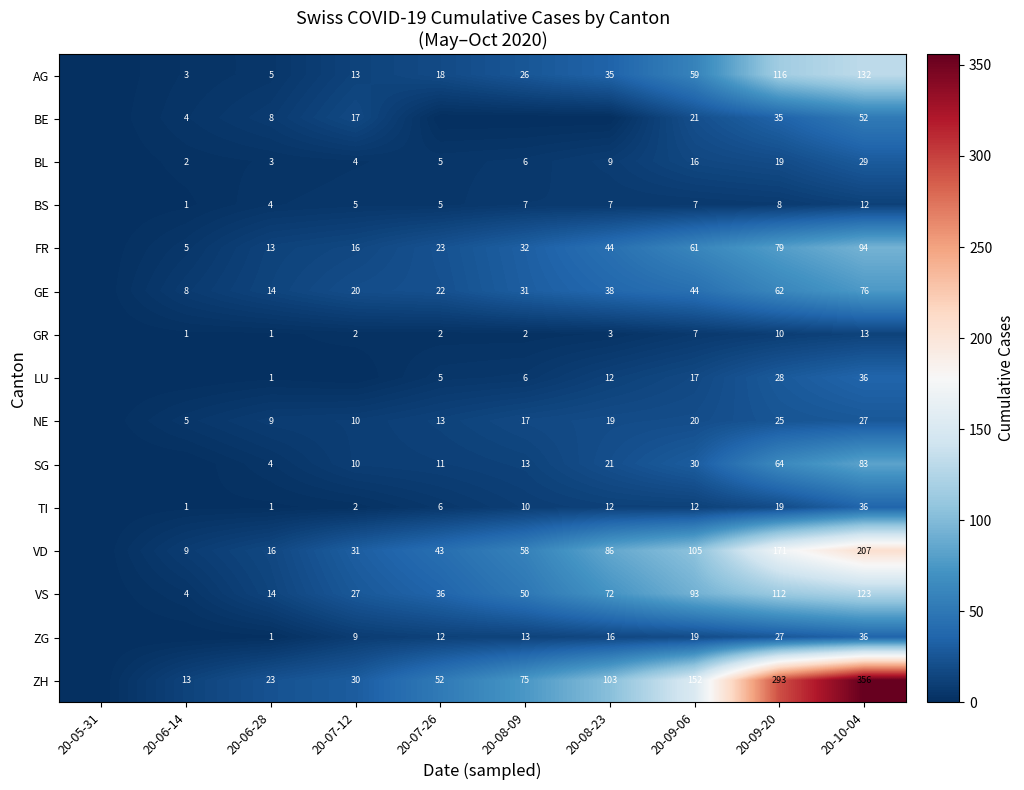

What is the spread (max minus min) of values at 20-09-06?

145